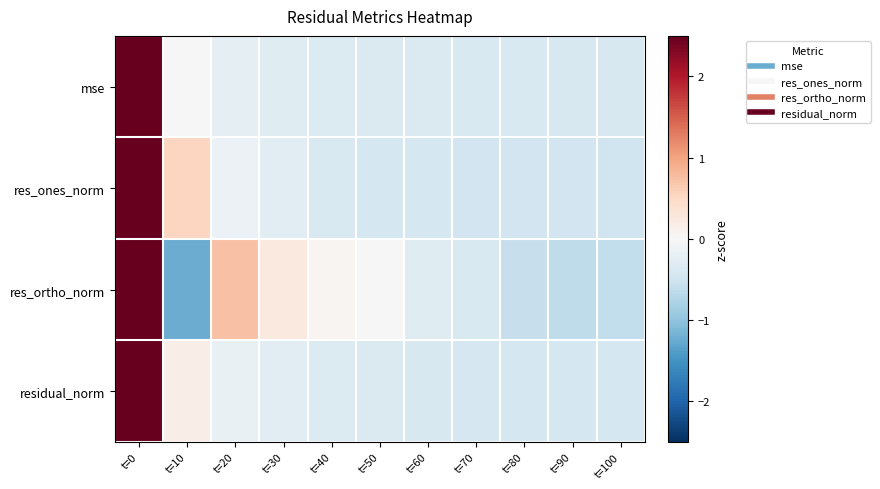

Reading left to right, extract all data points from this chart.

mse: t=0=3.1	t=10=0.0	t=20=-0.2	t=30=-0.3	t=40=-0.3	t=50=-0.4	t=60=-0.4	t=70=-0.4	t=80=-0.4	t=90=-0.4	t=100=-0.4
res_ones_norm: t=0=3.0	t=10=0.5	t=20=-0.1	t=30=-0.3	t=40=-0.4	t=50=-0.4	t=60=-0.4	t=70=-0.5	t=80=-0.5	t=90=-0.5	t=100=-0.5
res_ortho_norm: t=0=2.7	t=10=-1.2	t=20=0.7	t=30=0.2	t=40=0.1	t=50=-0.0	t=60=-0.3	t=70=-0.4	t=80=-0.6	t=90=-0.6	t=100=-0.6
residual_norm: t=0=3.1	t=10=0.2	t=20=-0.2	t=30=-0.3	t=40=-0.3	t=50=-0.4	t=60=-0.4	t=70=-0.4	t=80=-0.4	t=90=-0.4	t=100=-0.4